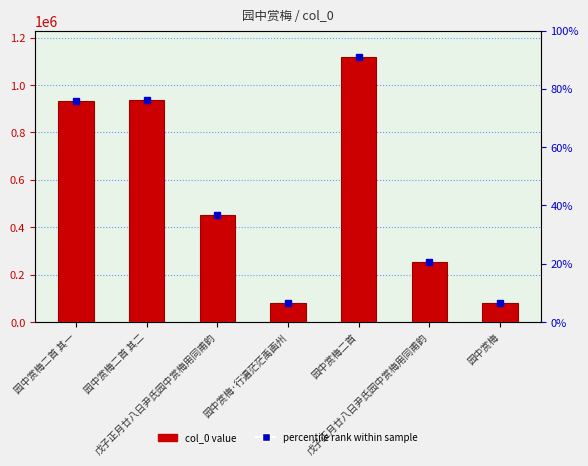

What is the difference between the values at 园中赏梅二首 其二 and 戊子正月廿八日尹氏园中赏梅用同甫韵?

682697